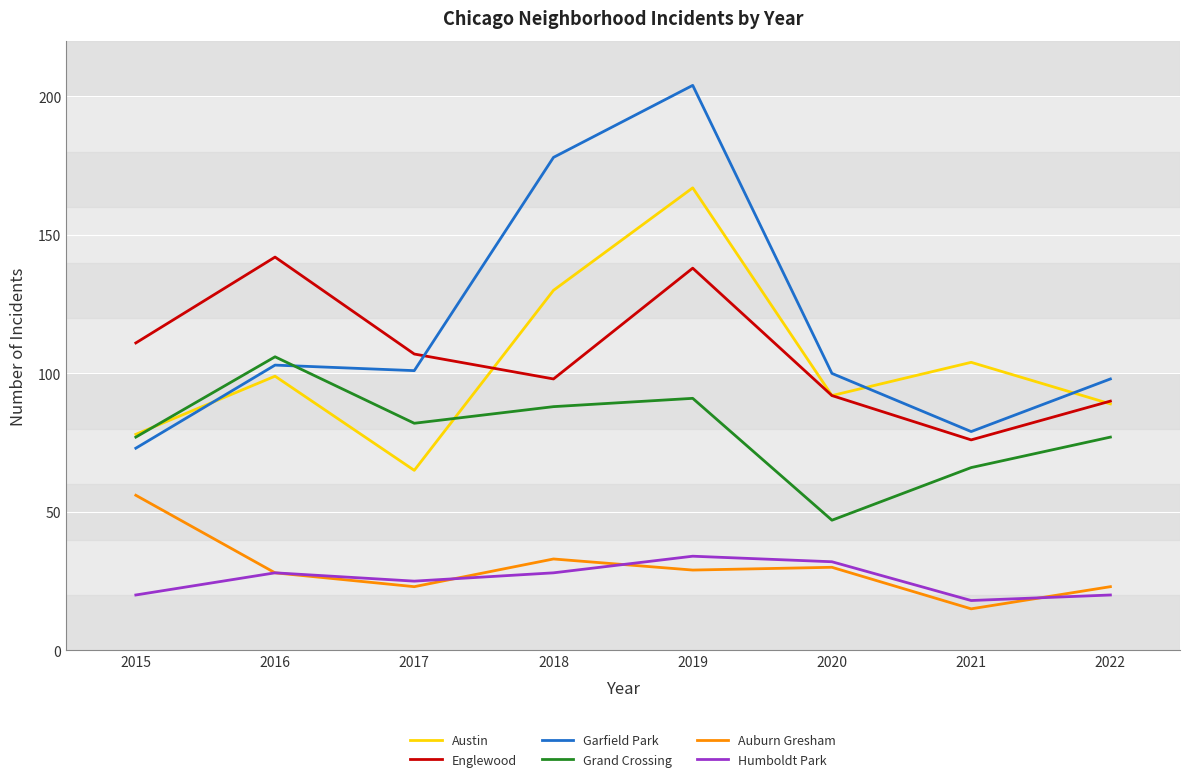

At how many categories does at least one series exceed 83?

8